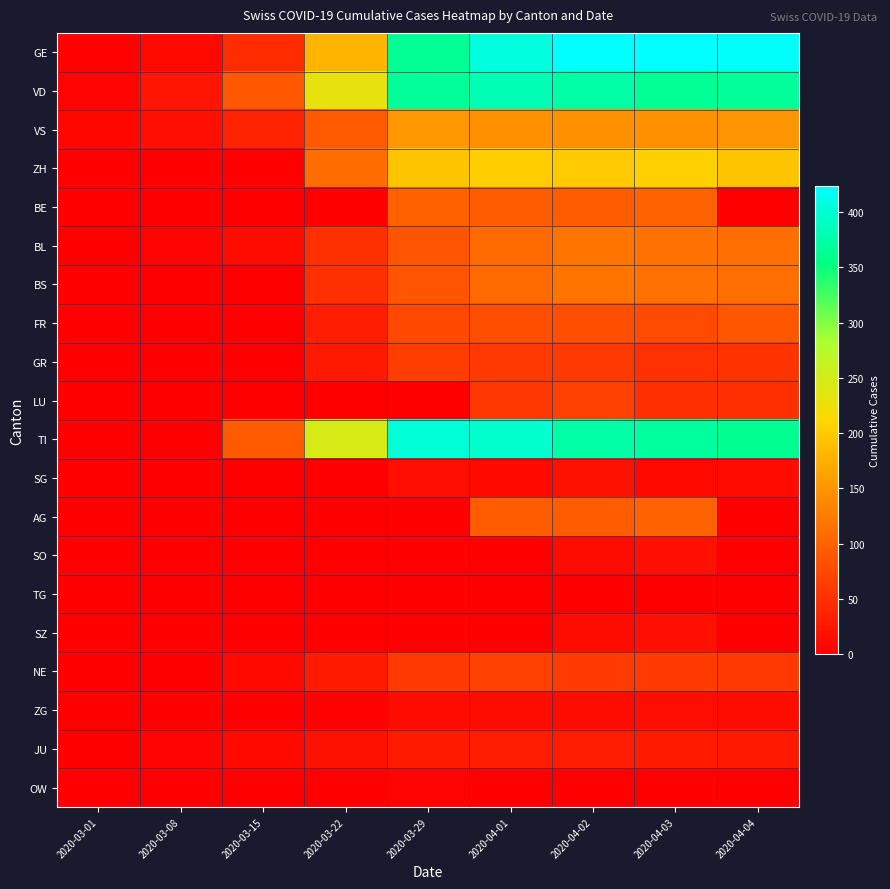

At how many categories does at least one series exceed 6?

9